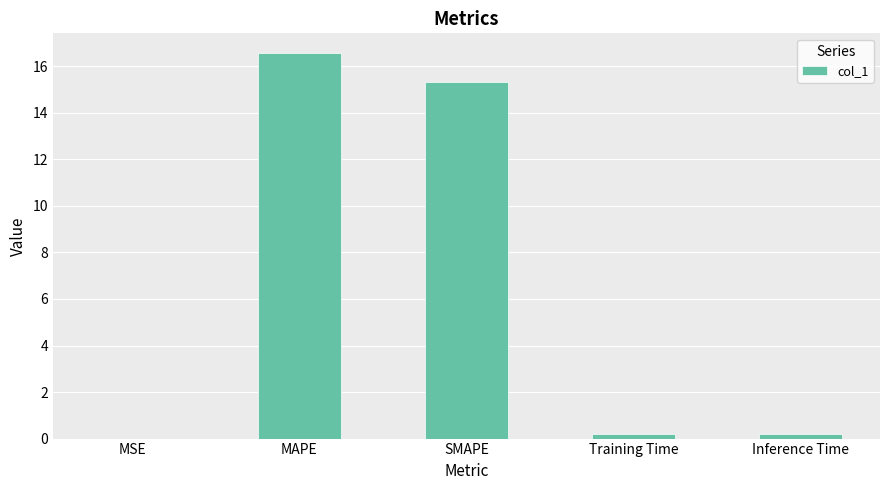

Between MAPE and Inference Time, which is larger?

MAPE